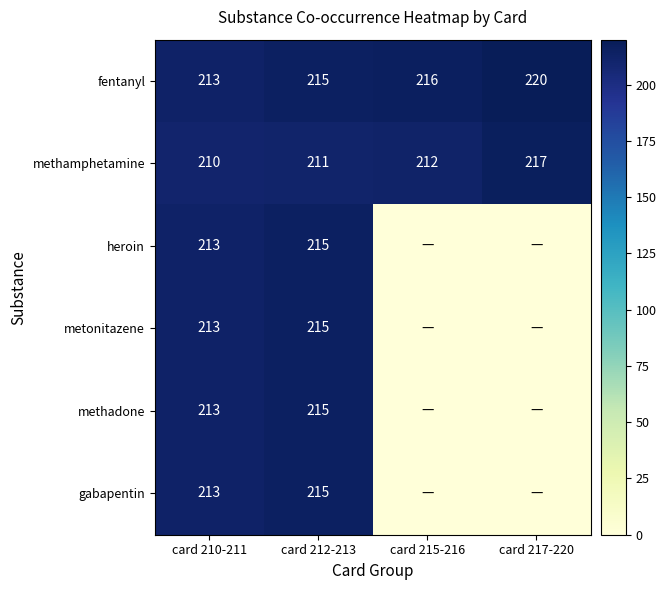

At which label is methamphetamine closest to 213?

card 215-216